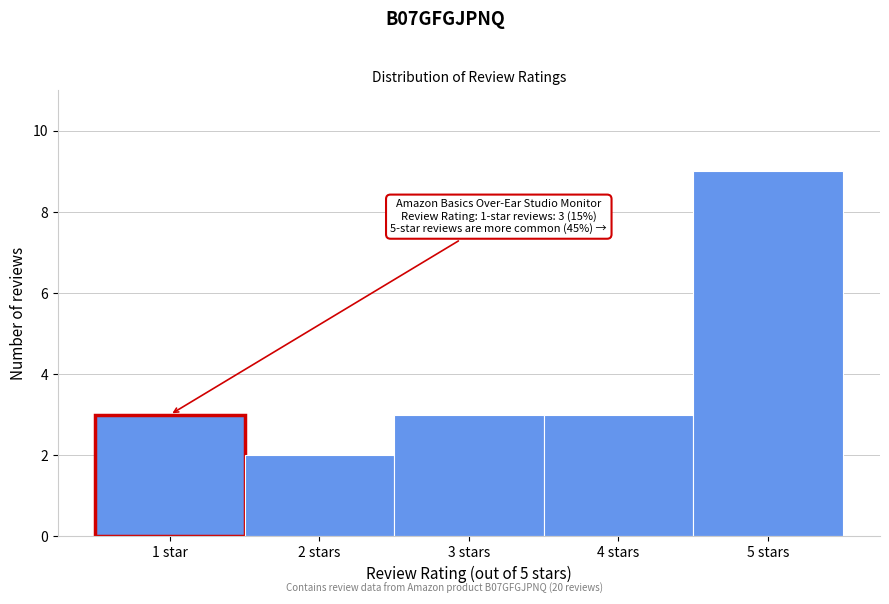

Reading left to right, transcribe all the data shown in this chart.

3	2	3	3	9